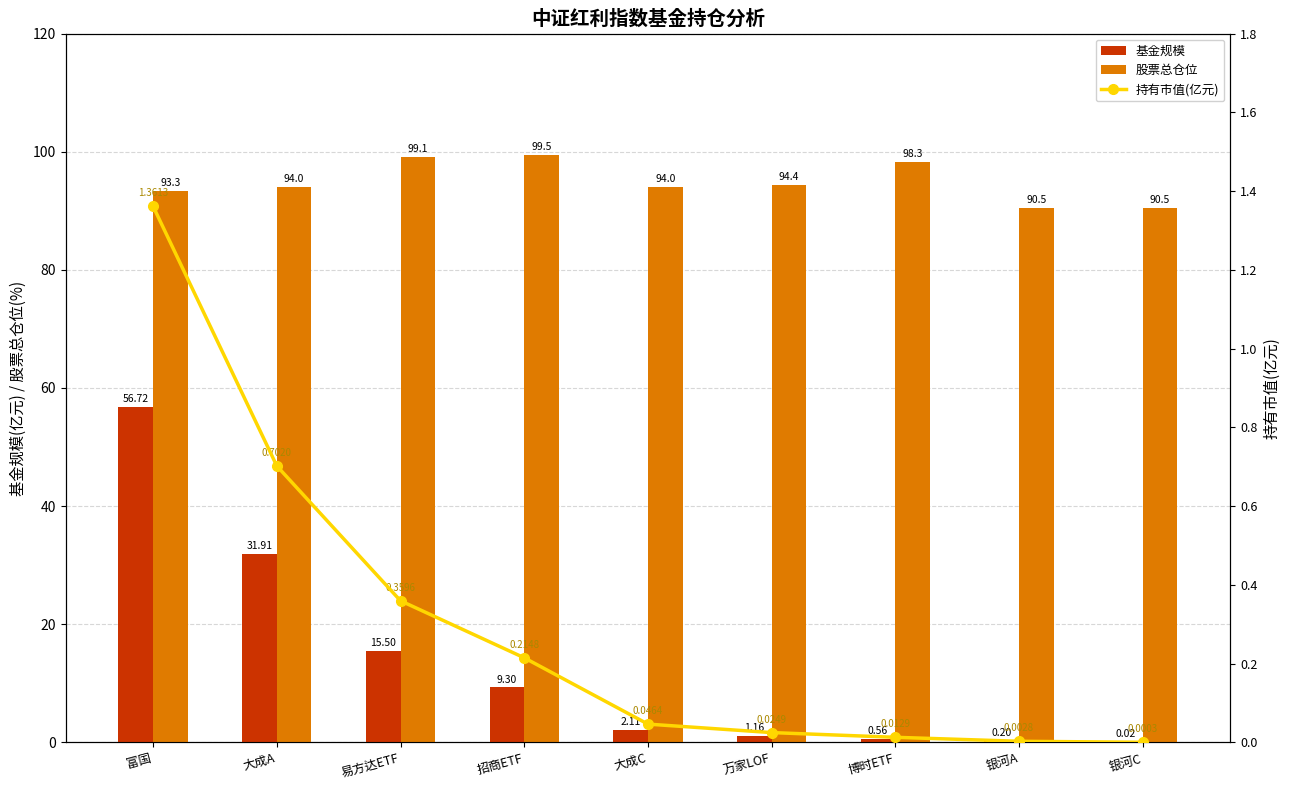

What is the difference between the maximum and second lowest values in the 基金规模 series?

56.5